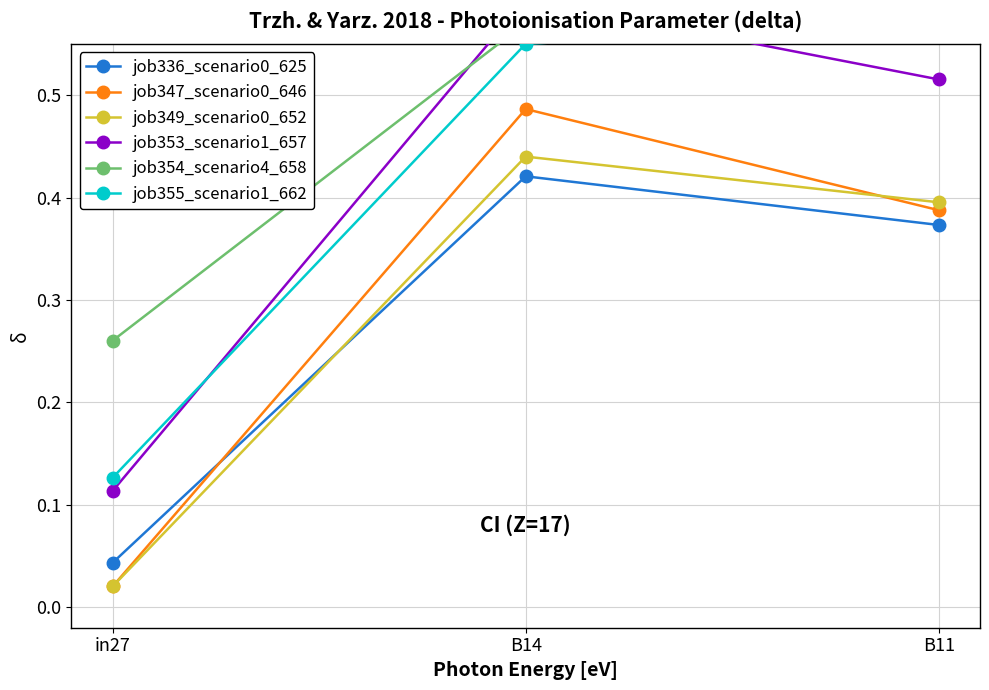

The job347_scenario0_646 series shows 0.3 at B14. True or false?

False